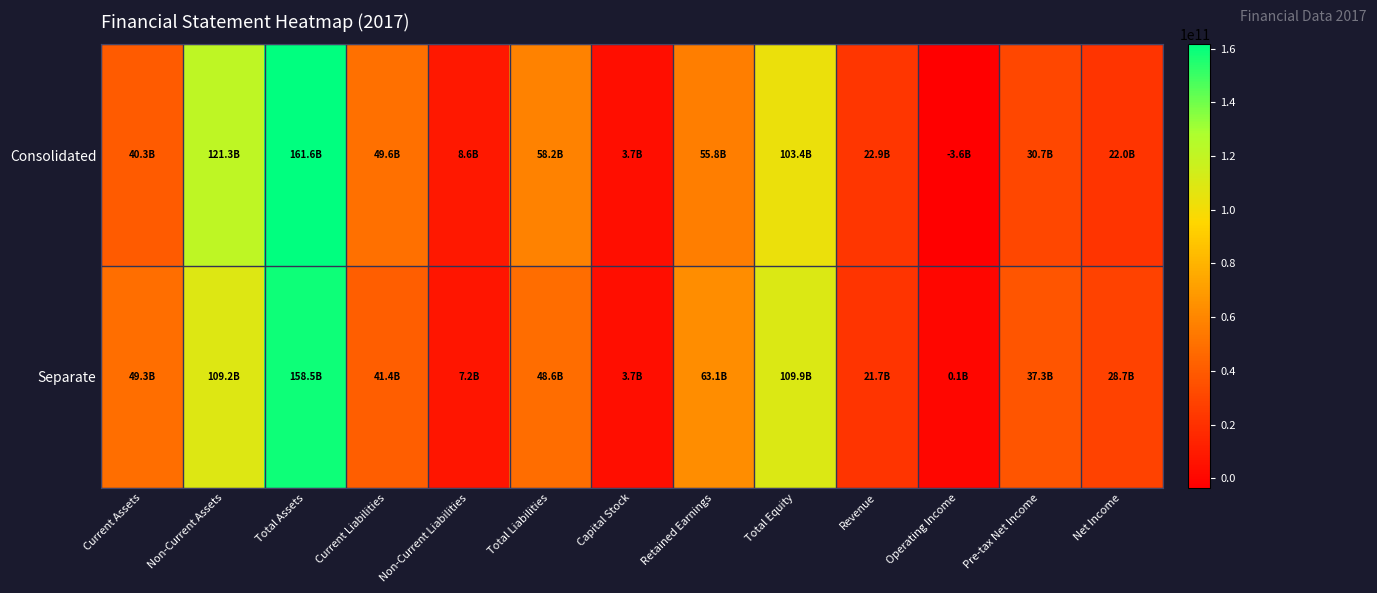

What is the total value across all series at Total Assets?

320039862496